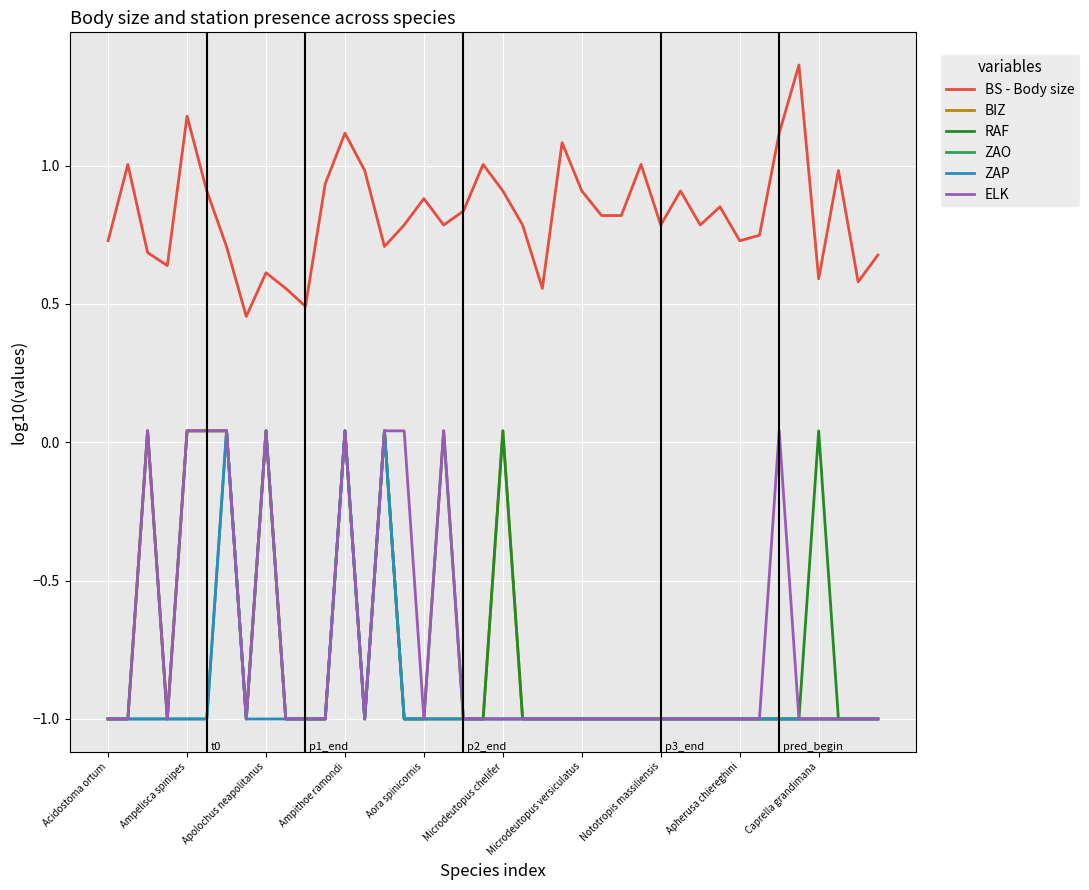

What is the sum of all ZAO values?

-35.8